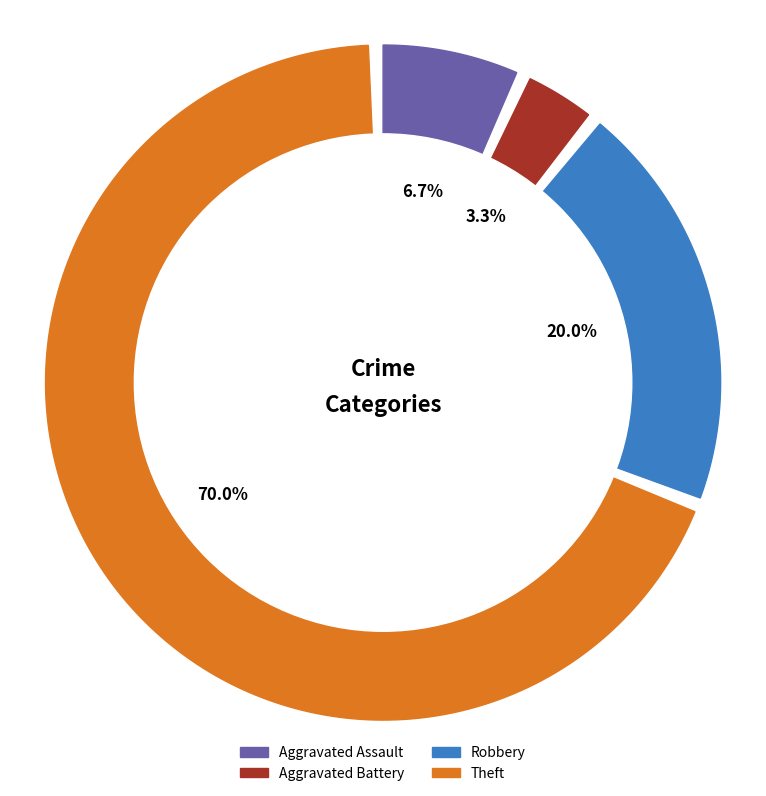

Is it true that Robbery is 20% of the pie?

True